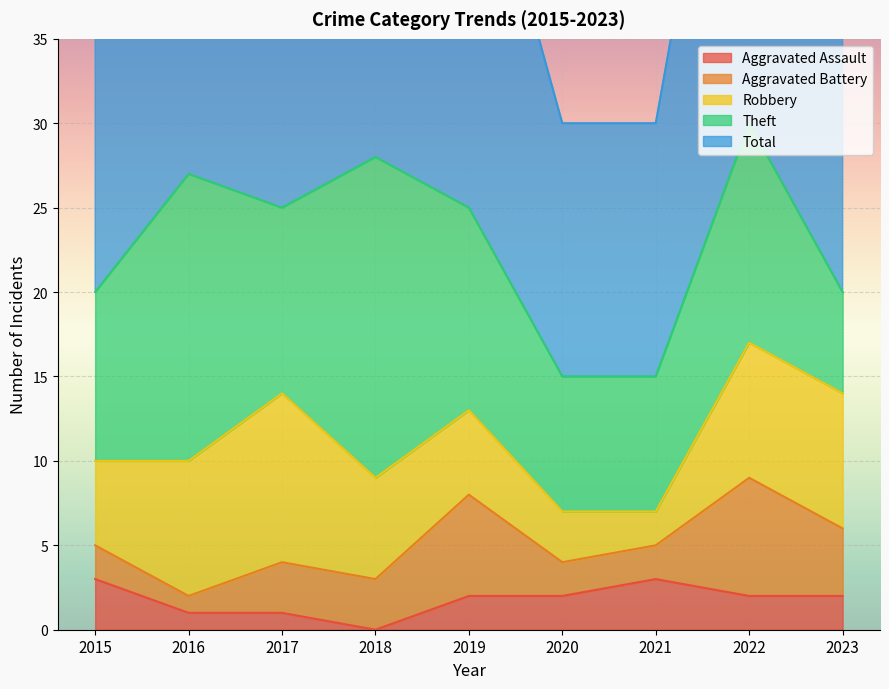

What is the difference between the maximum and minimum values in the Aggravated Battery series?

6